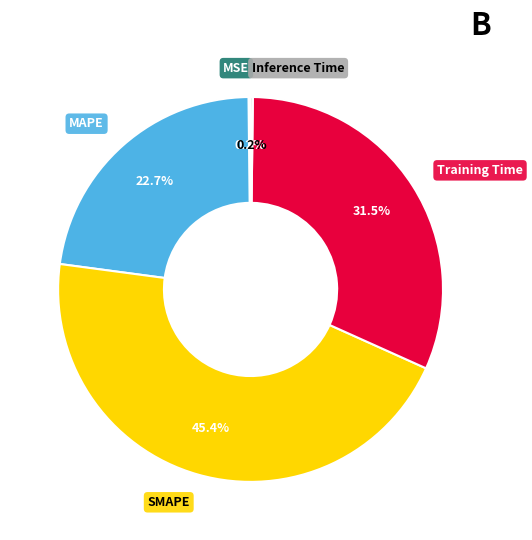

Is it true that MAPE is 23% of the pie?

True